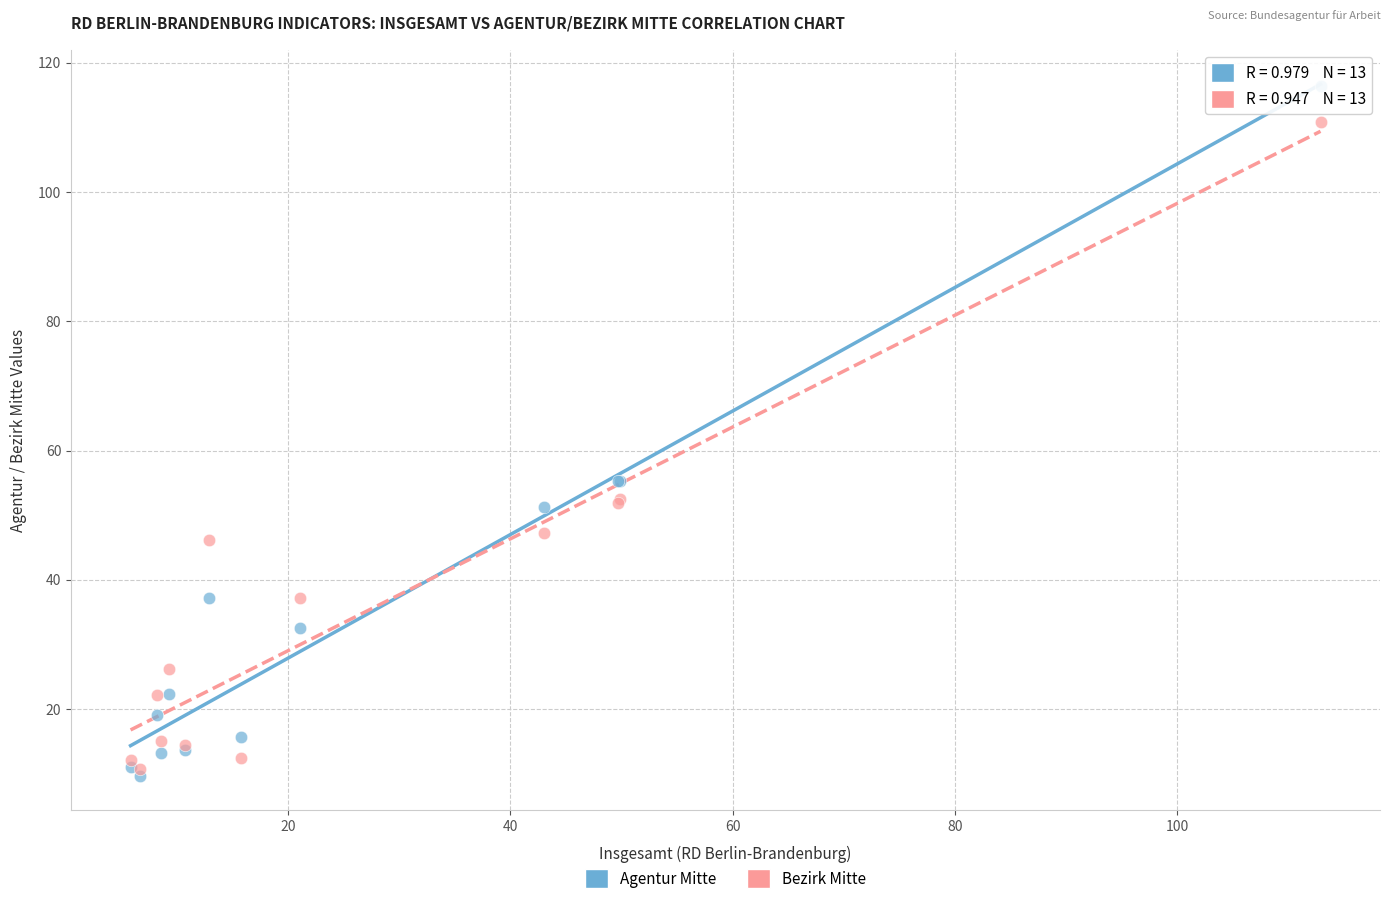

What are all the series names shown in the legend?

Agentur Mitte, Bezirk Mitte